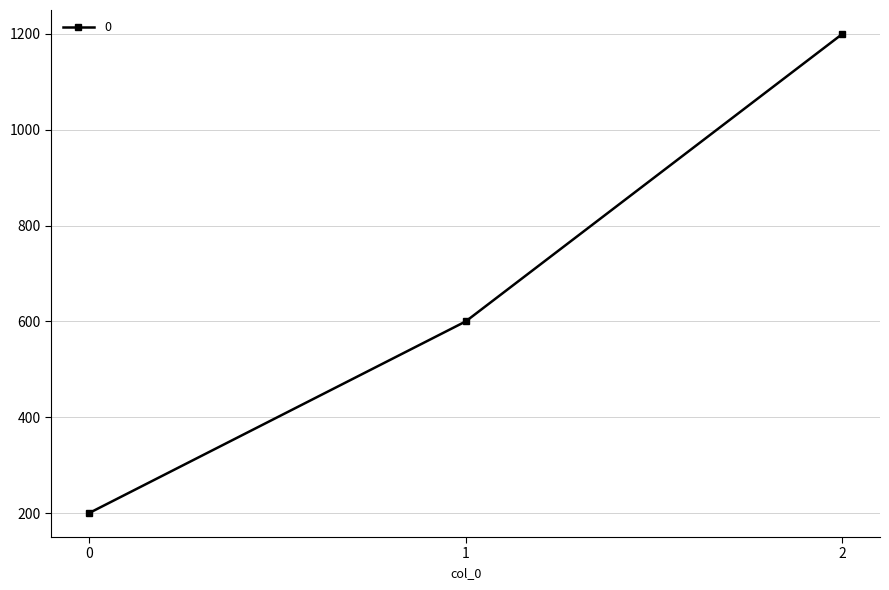

The value at 2 is 446. True or false?

False